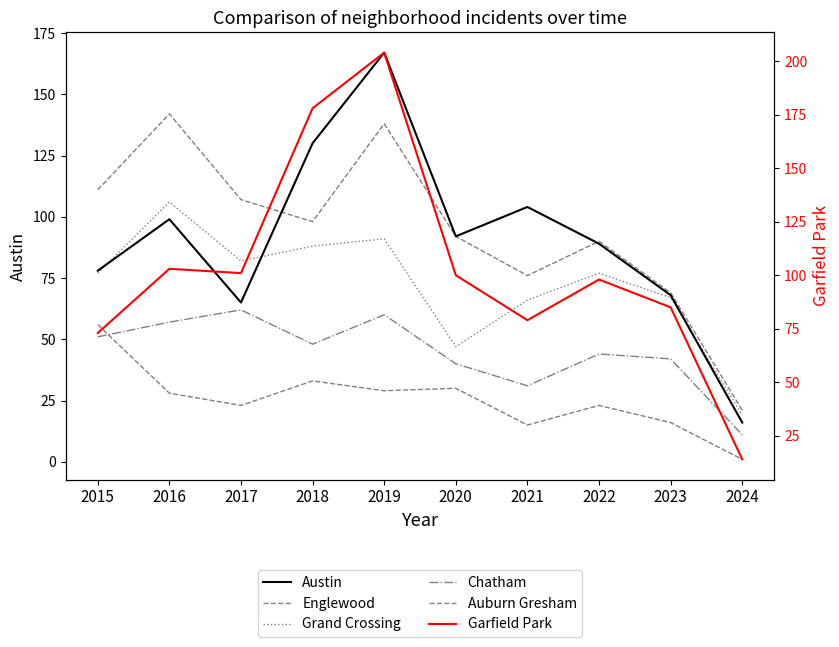

Is the value of Austin at 2024 greater than the value of Englewood at 2020?

No